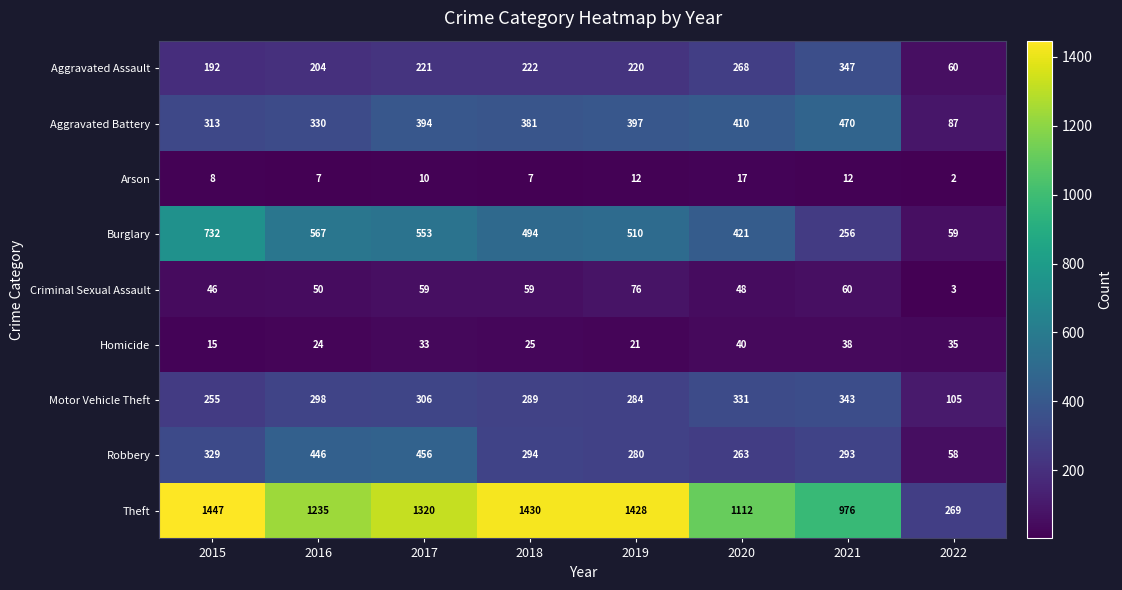

Which series has the largest total across all categories?

Theft